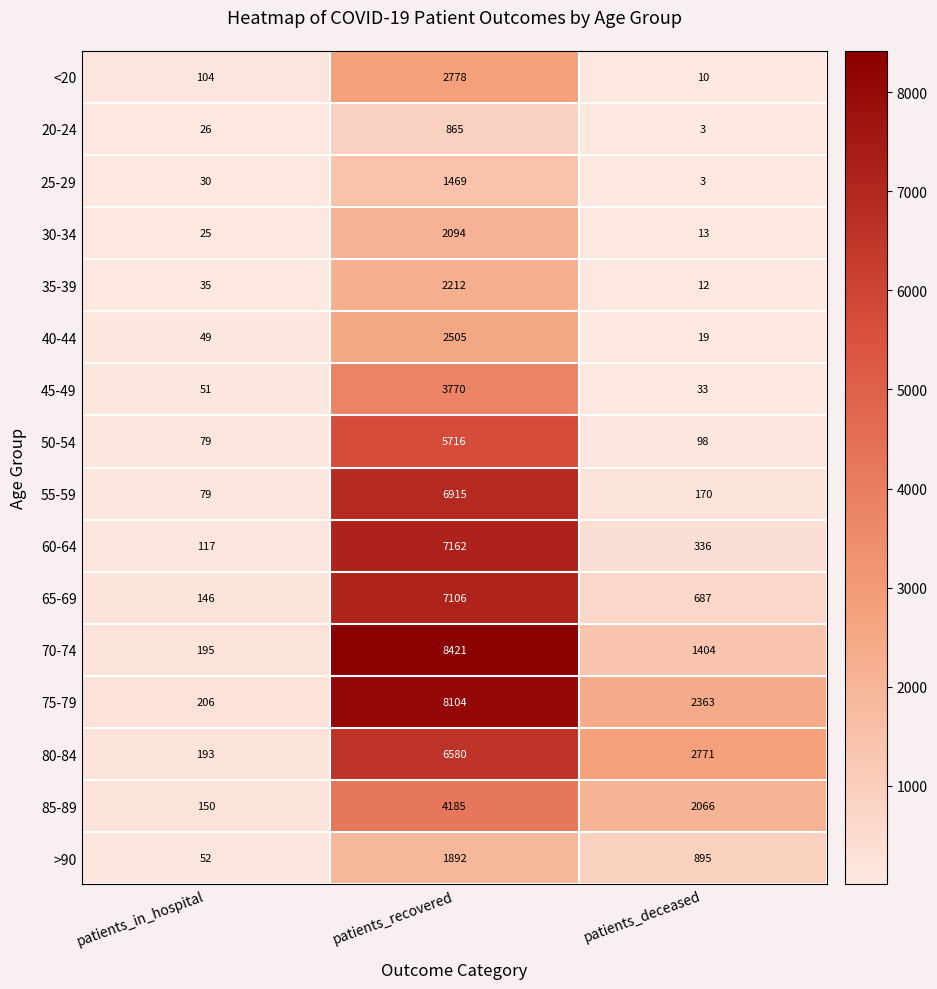

Count the number of categories in the chart.

3